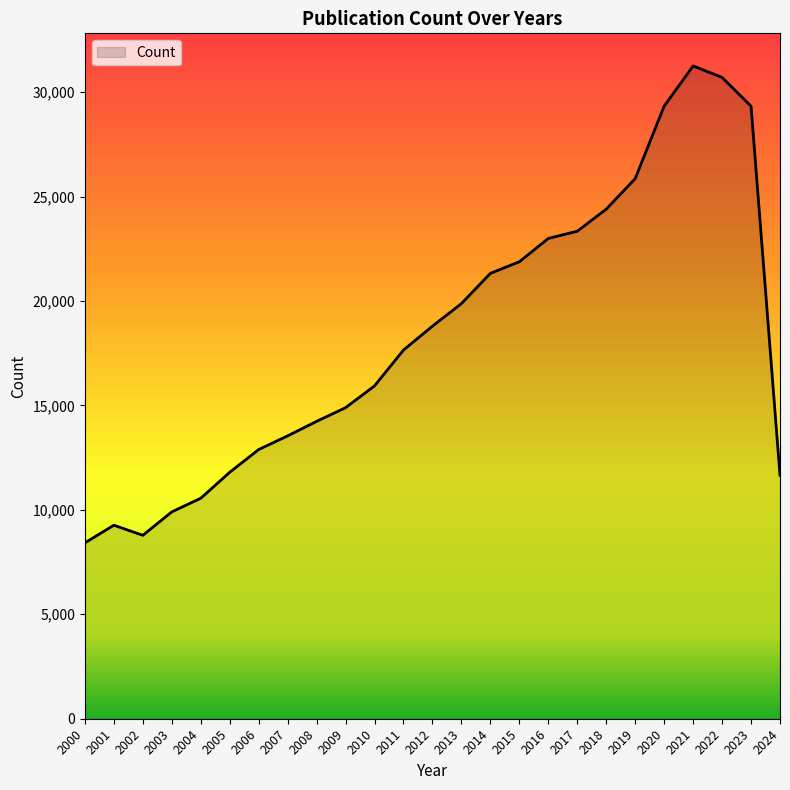

Approximately how many times larger is the value at 2004 compared to 2008?

0.7